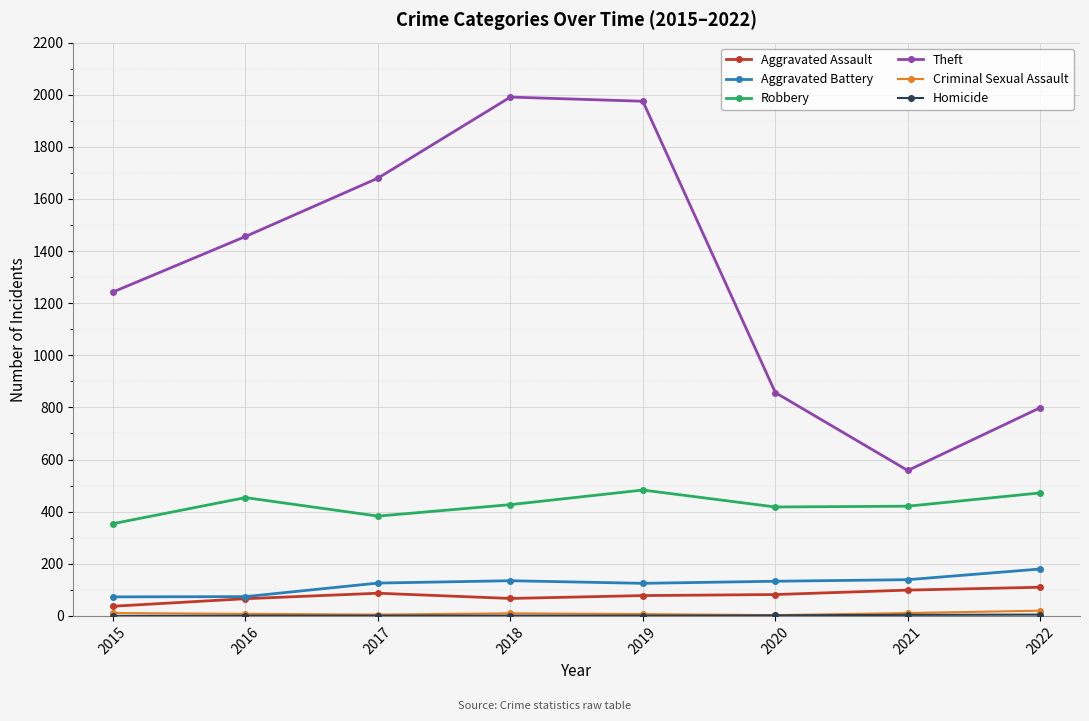

In Robbery, how many points are higher than both neighbors (excluding endpoints)?

2